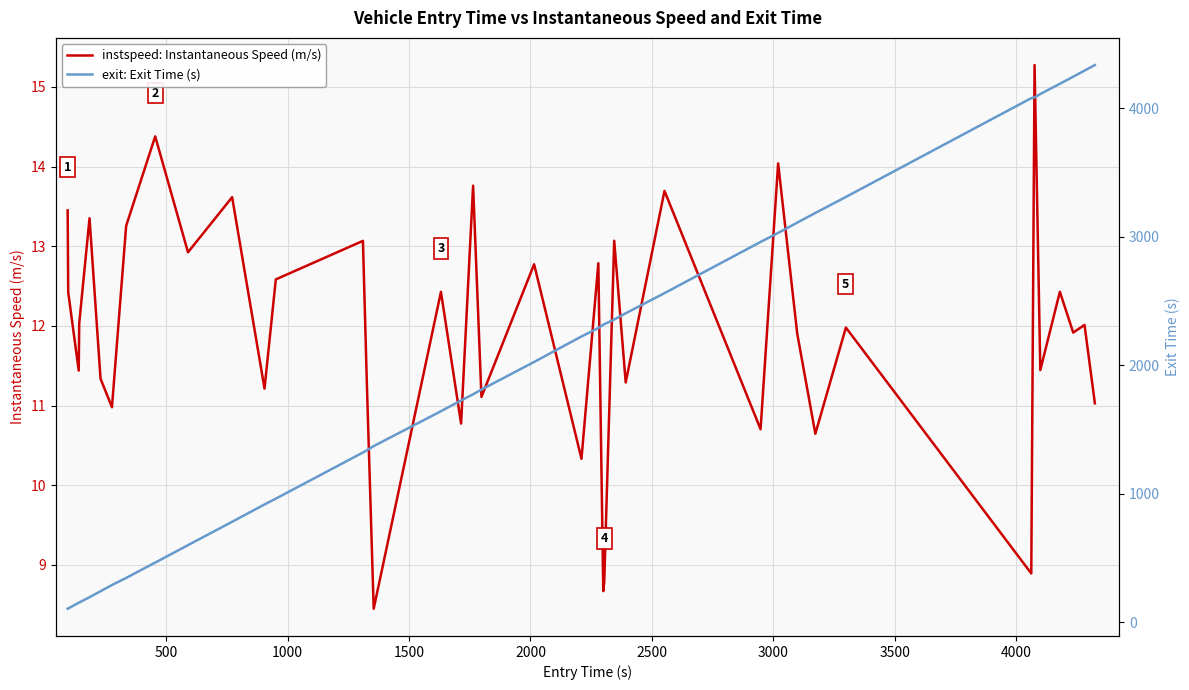

True or false: instspeed: Instantaneous Speed (m/s) and exit: Exit Time (s) cross at least once.

False